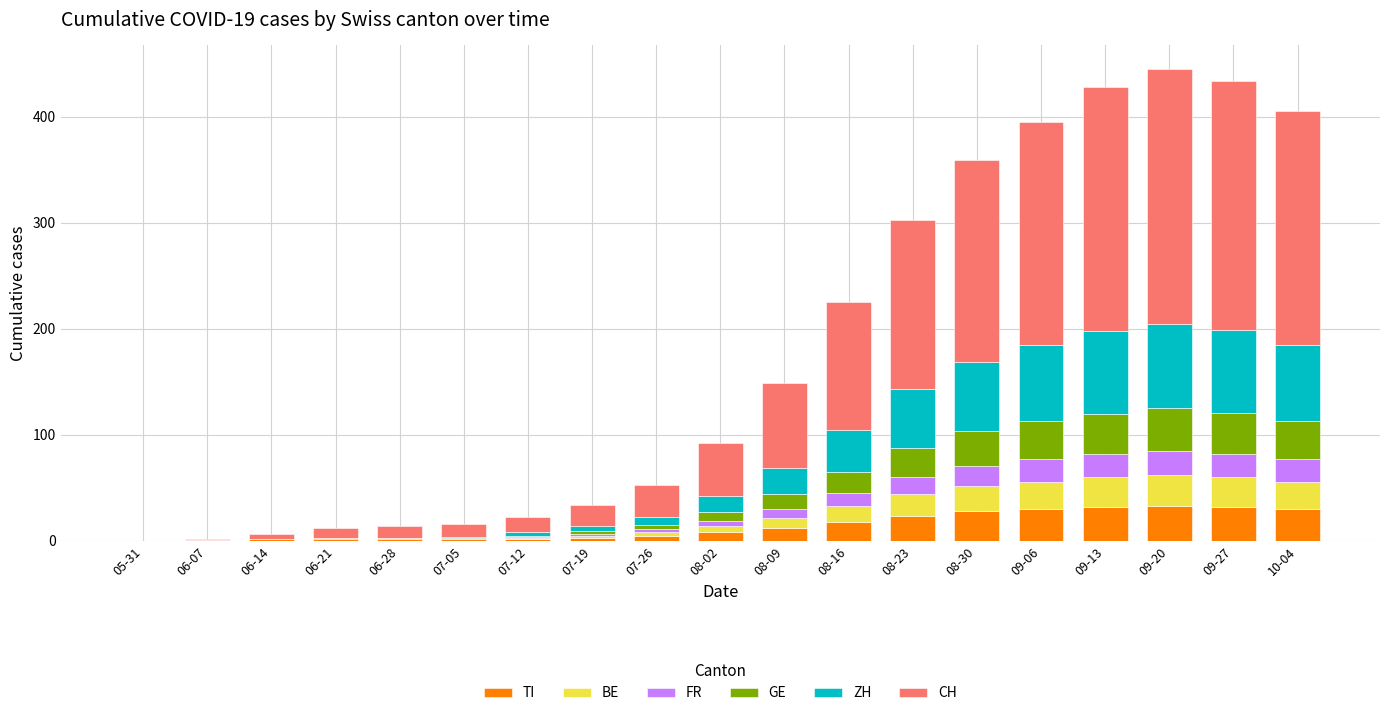

What is the maximum value for TI?

33